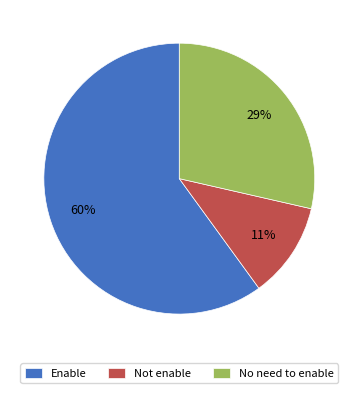

To the nearest percent, what is the difference between the Enable and No need to enable slice percentages?

31%